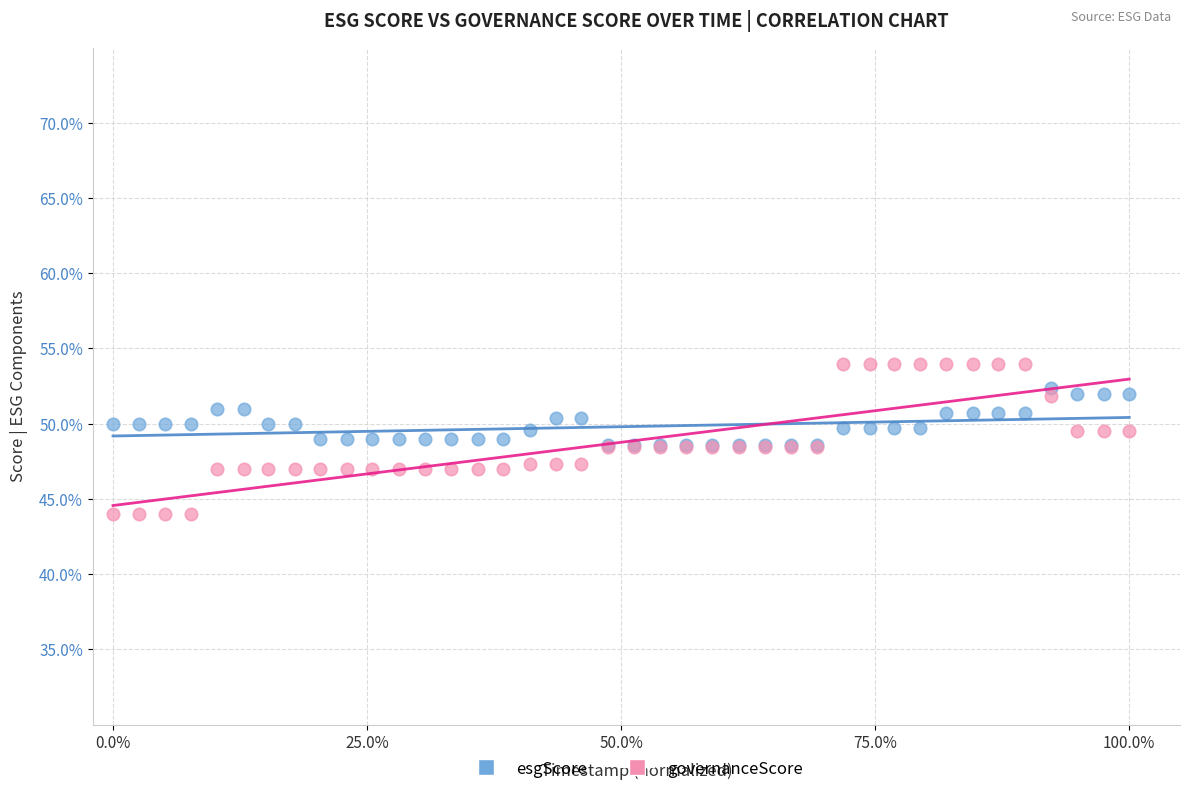

Which series has the largest Y range (max minus min)?

governanceScore